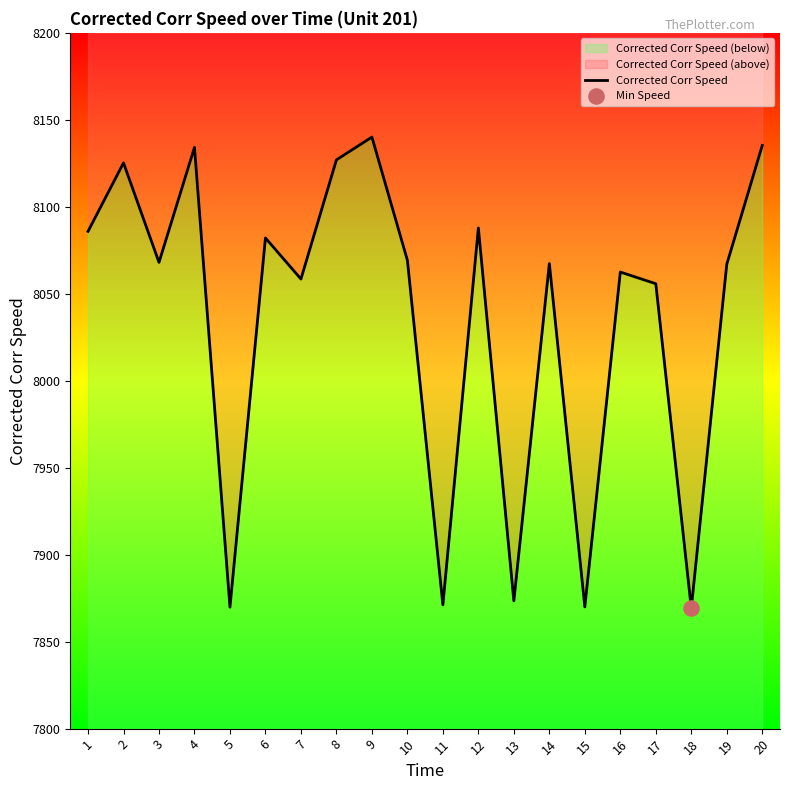

Which has a higher value, 15 or 9?

9